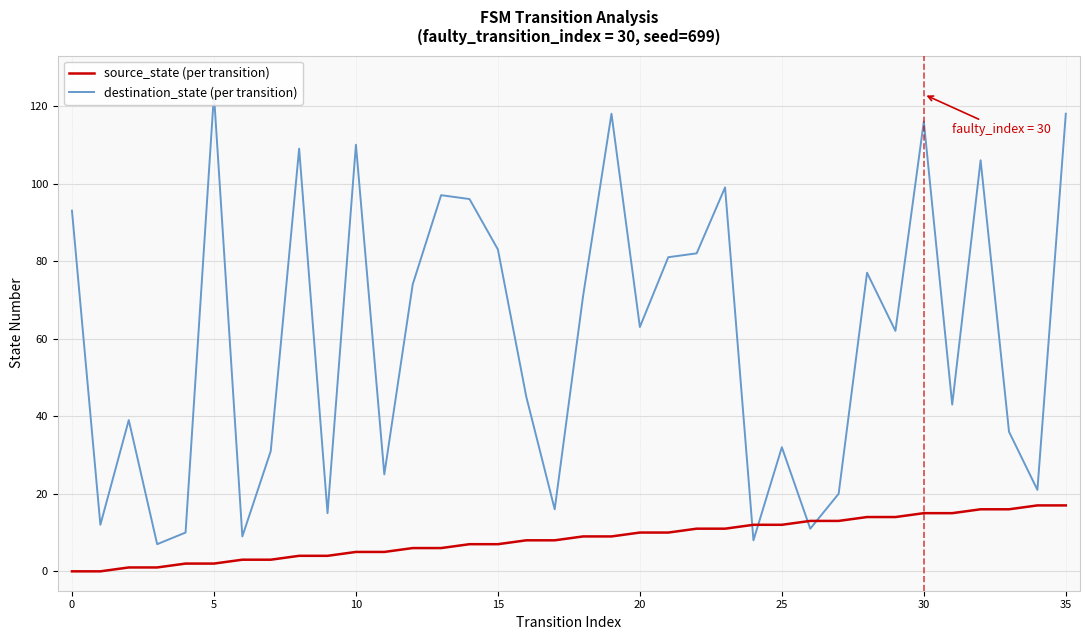

How many values in the destination_state (per transition) series exceed 63?

17